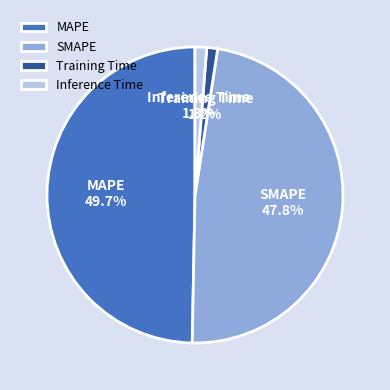

How many slices are in this pie chart?

4